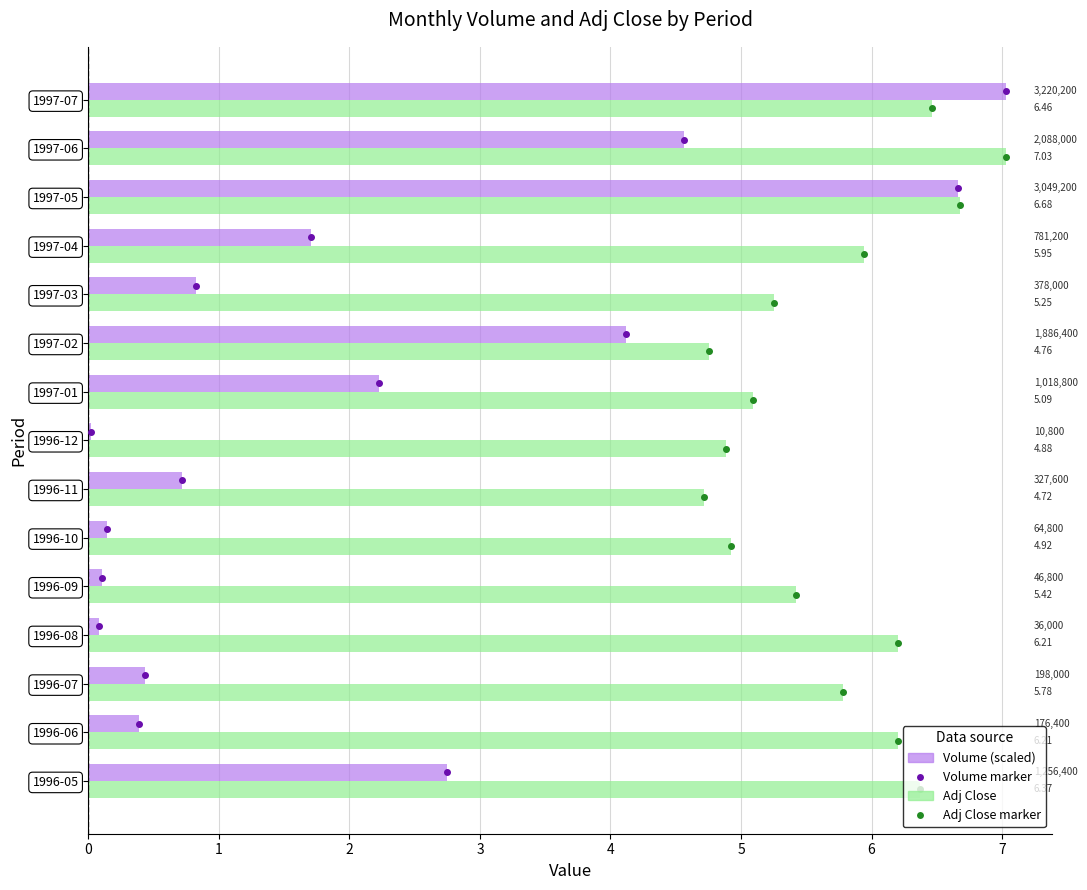

What is the minimum value for Adj Close?

4.7